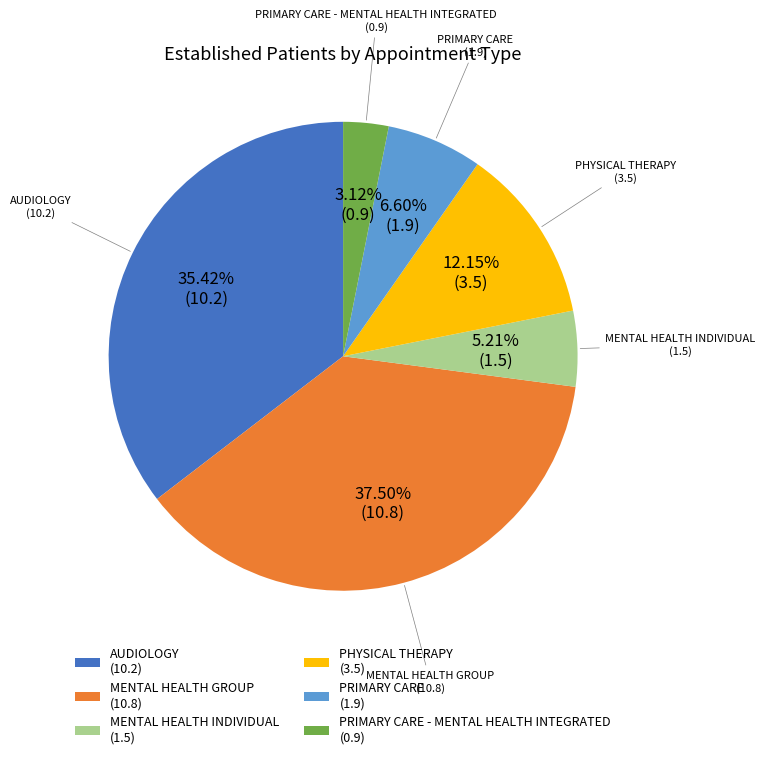

Does any single category account for the majority?

No